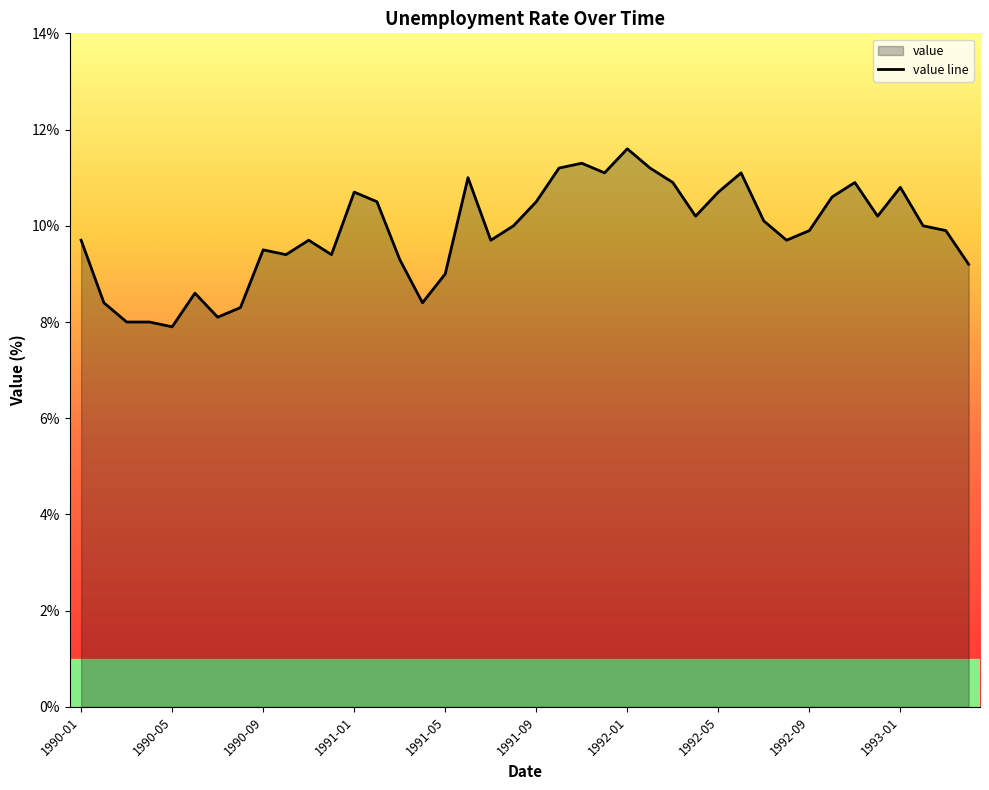

What is the minimum value shown in the chart?

7.9